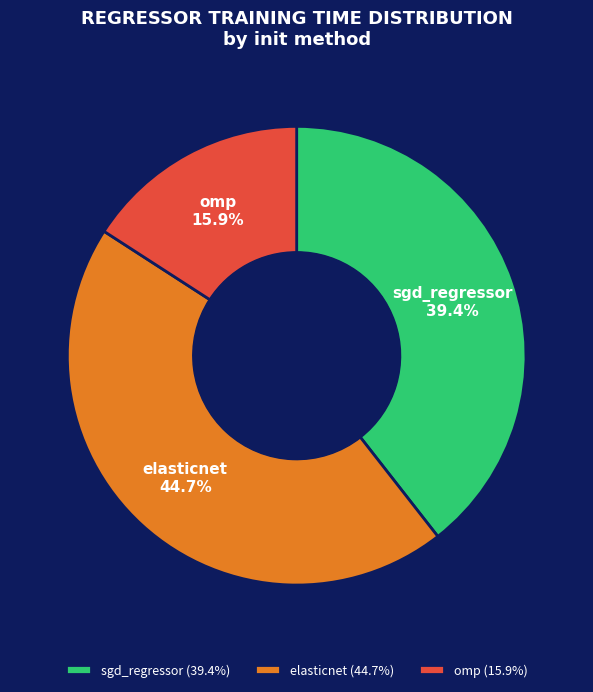

How many segments does this pie chart have?

3